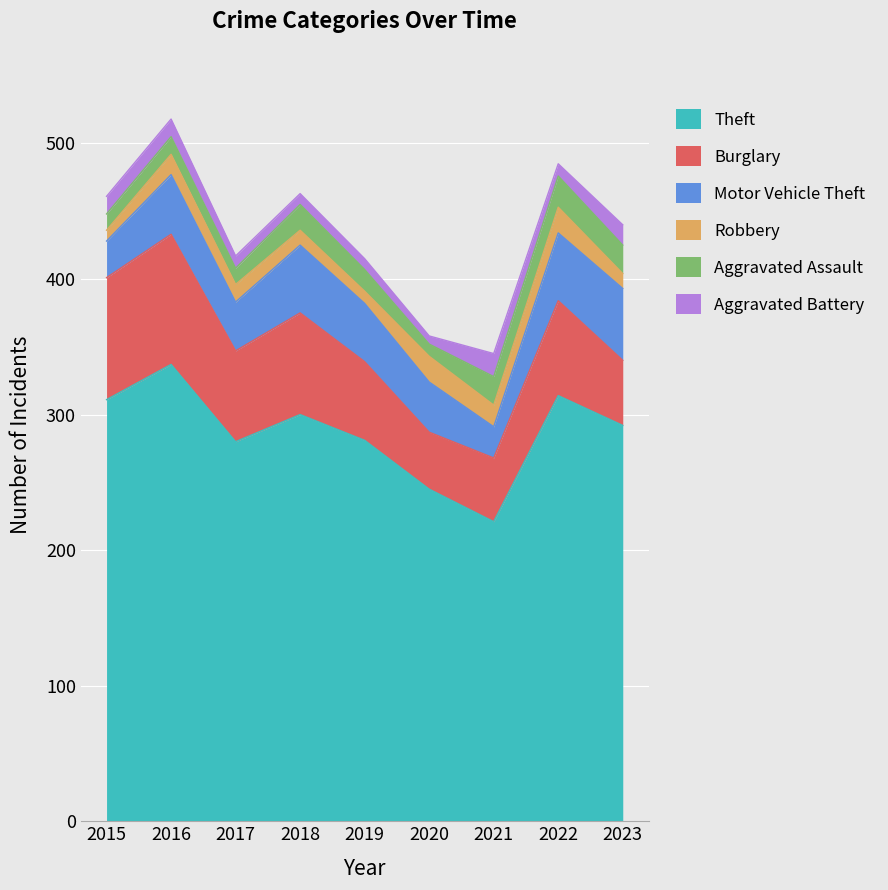

How many interior local peaks does the Theft series have?

3